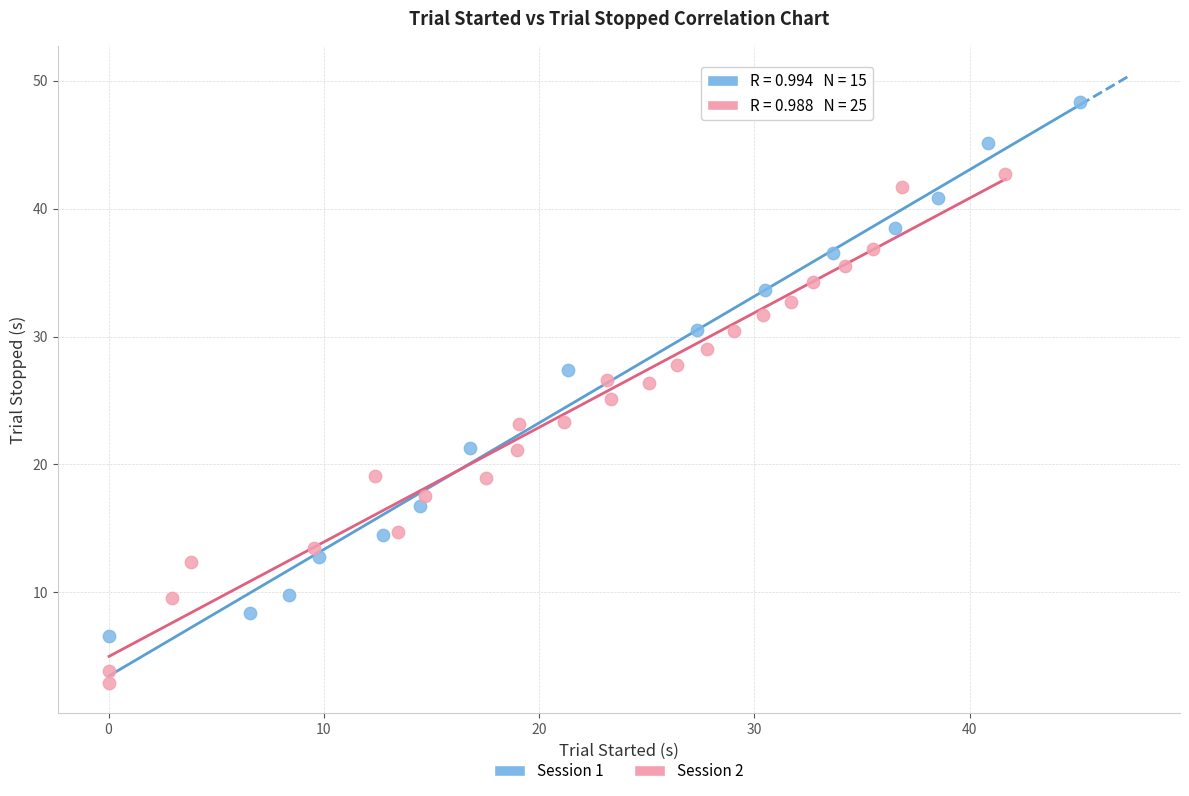

What are all the series names shown in the legend?

Session 1, Session 2